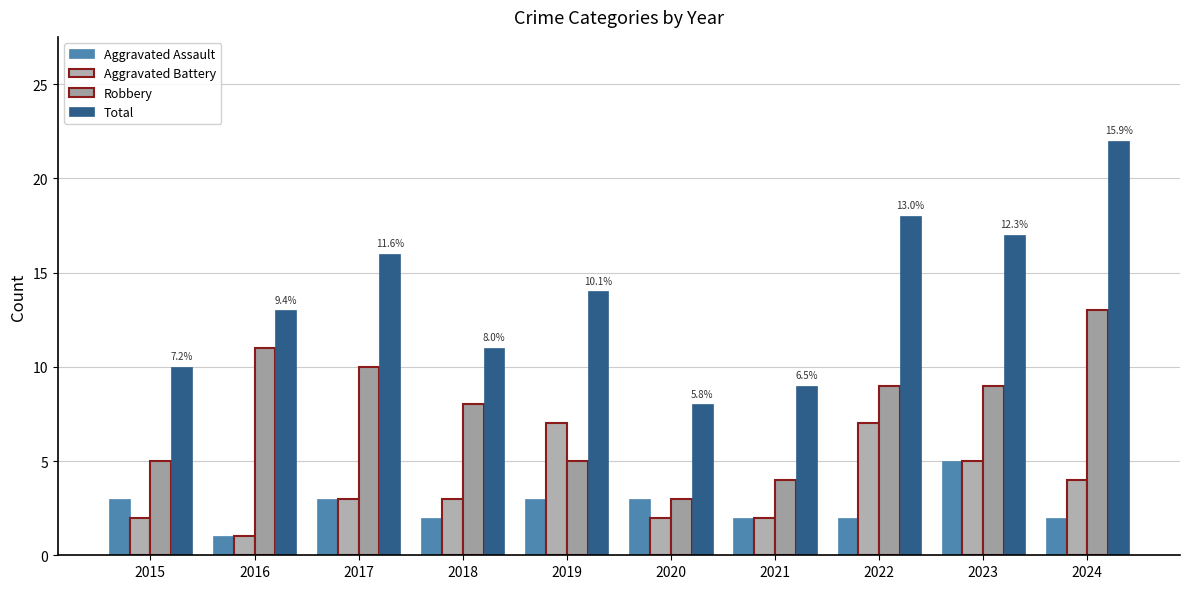

At which label is Robbery closest to 8?

2018